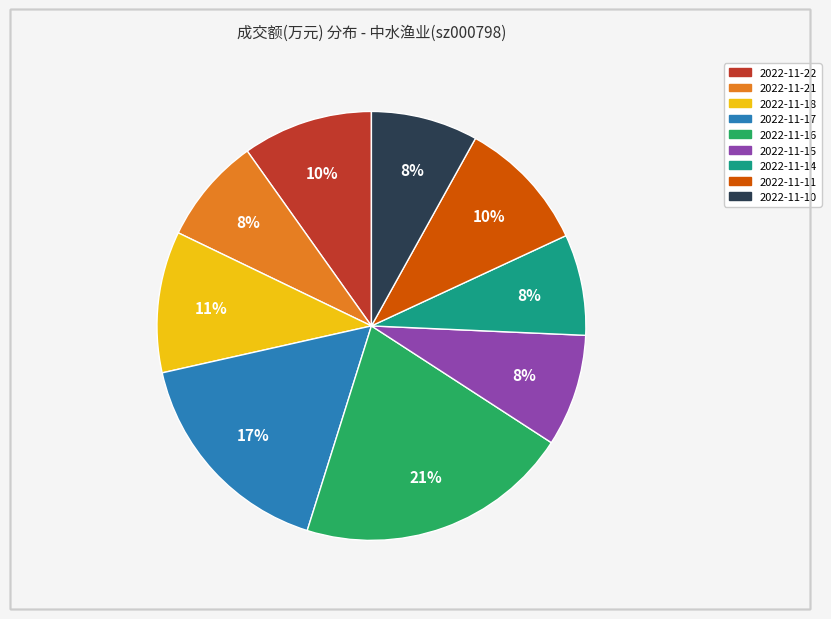

The 2022-11-17 slice represents 17% of the pie. True or false?

True